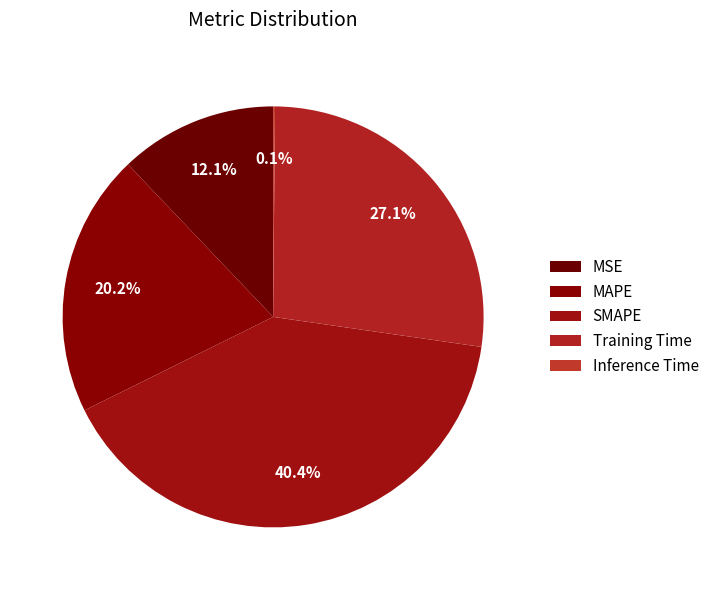

Combined, do Training Time and SMAPE account for over 50%?

Yes